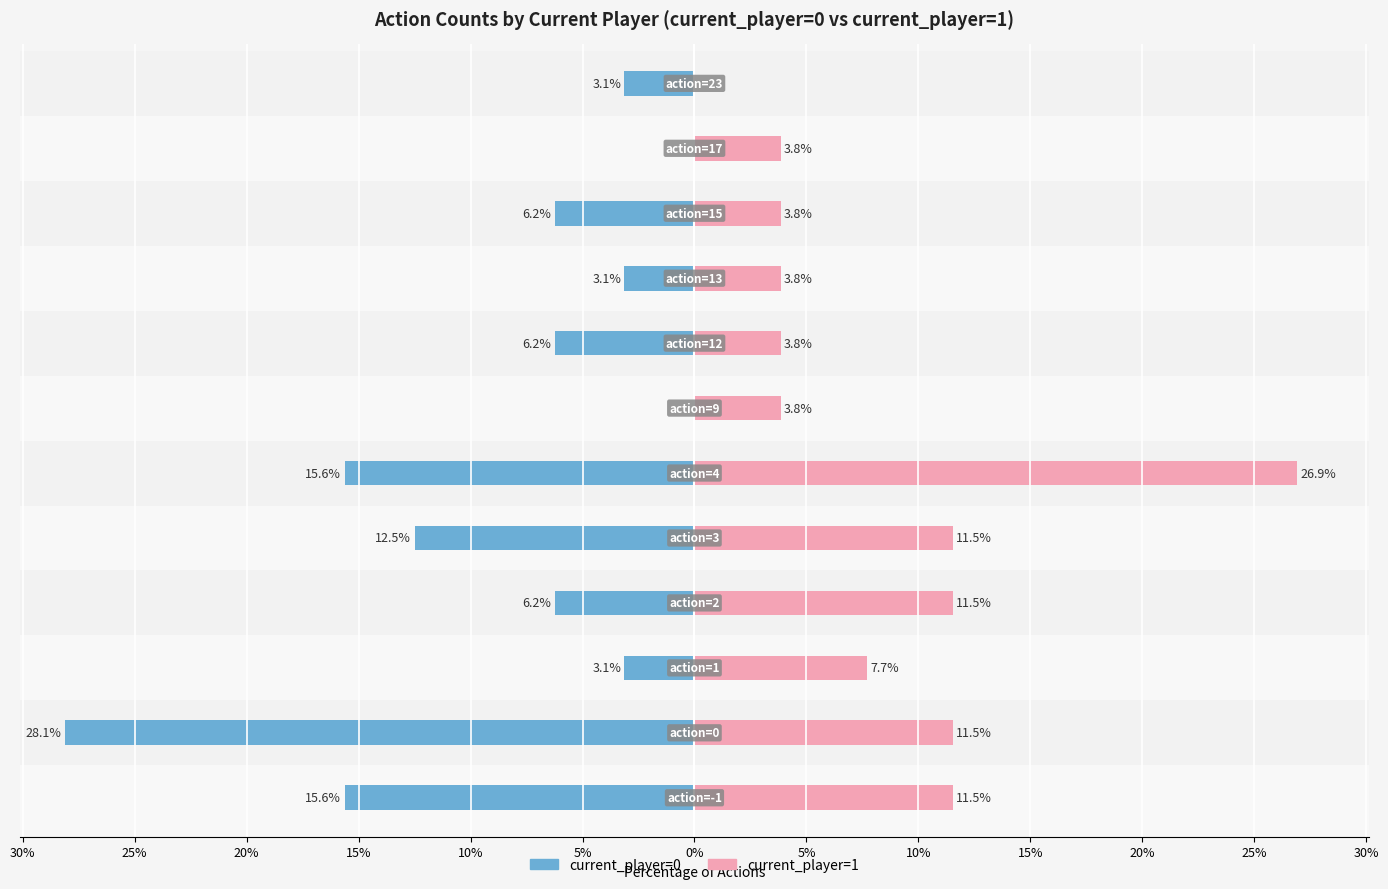

The value of current_player=1 at 10% is 11.5. True or false?

True